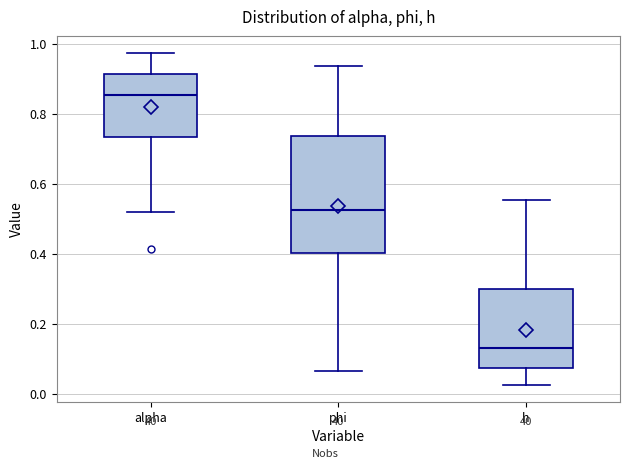

Reading left to right, read every box against the y-axis: the position of its median line, the range the box covers, and the ends of its whiskers. The values are not printed on the chart, so give them approximately, as read against the axis.

alpha: median 0.86, box 0.74 to 0.92, whiskers 0.52 to 0.98
phi: median 0.52, box 0.40 to 0.74, whiskers 0.06 to 0.94
h: median 0.12, box 0.08 to 0.30, whiskers 0.02 to 0.56